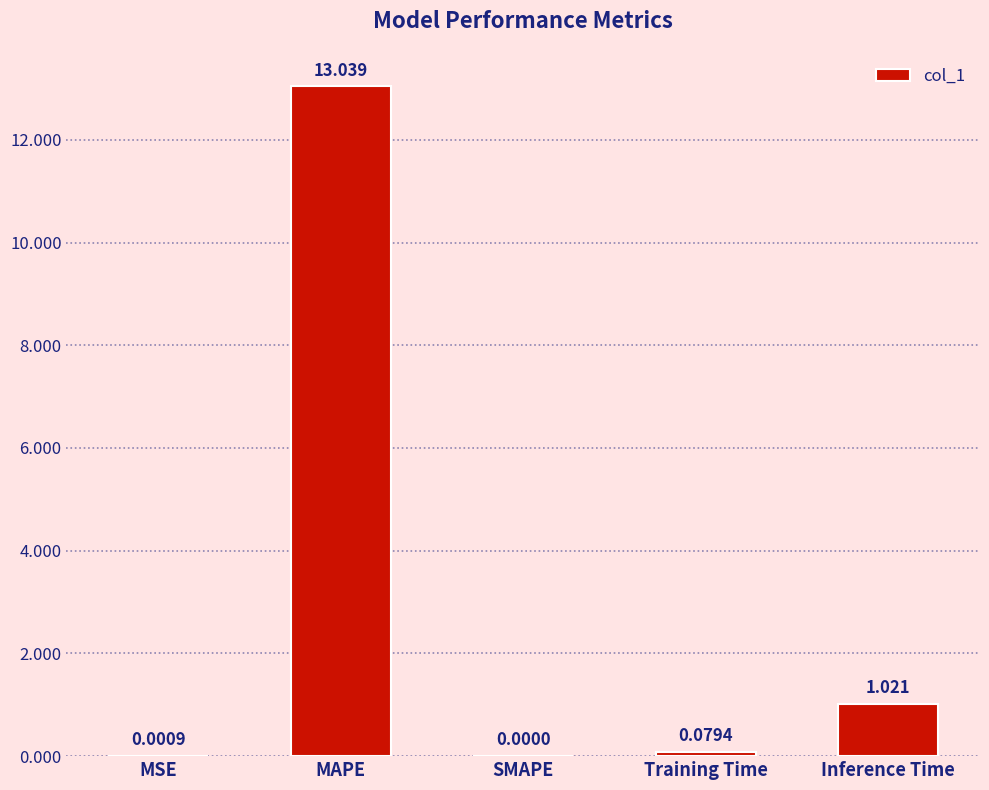

Where is the data nearest to the value 6?

Inference Time